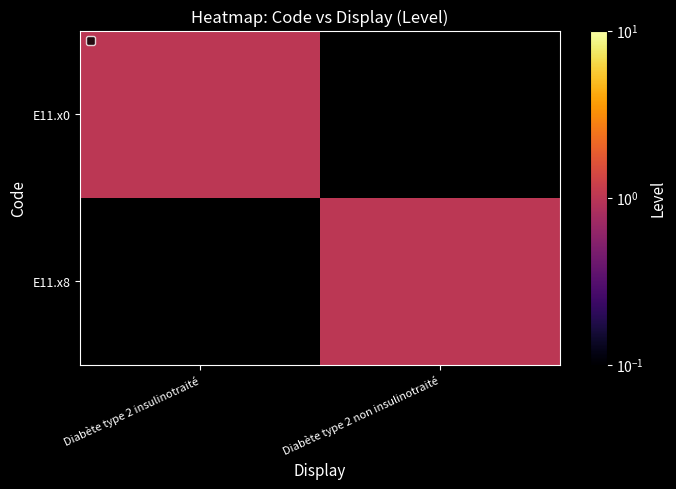

Is it true that E11.x8 equals 1 at Diabète type 2 insulinotraité?

False